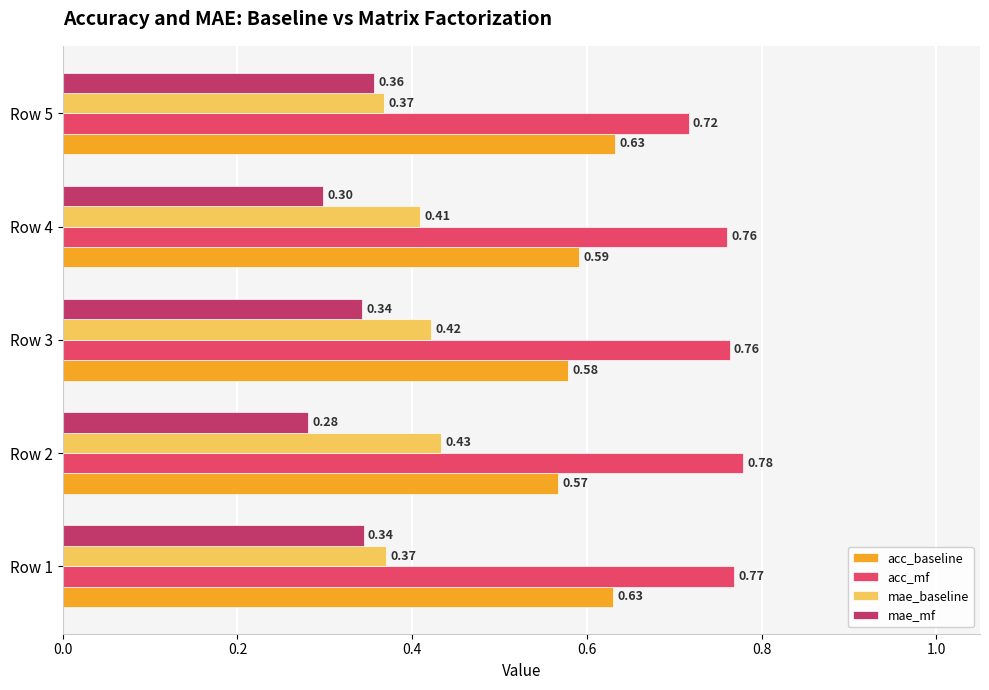

What is the total value across all series at Row 5?

2.1